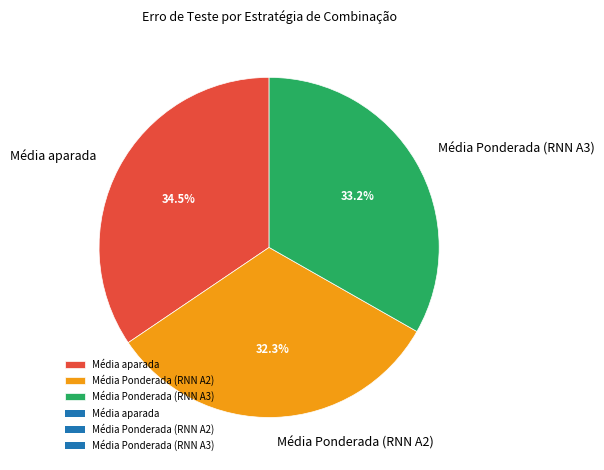

Is it true that Média Ponderada (RNN A3) is 33% of the pie?

True